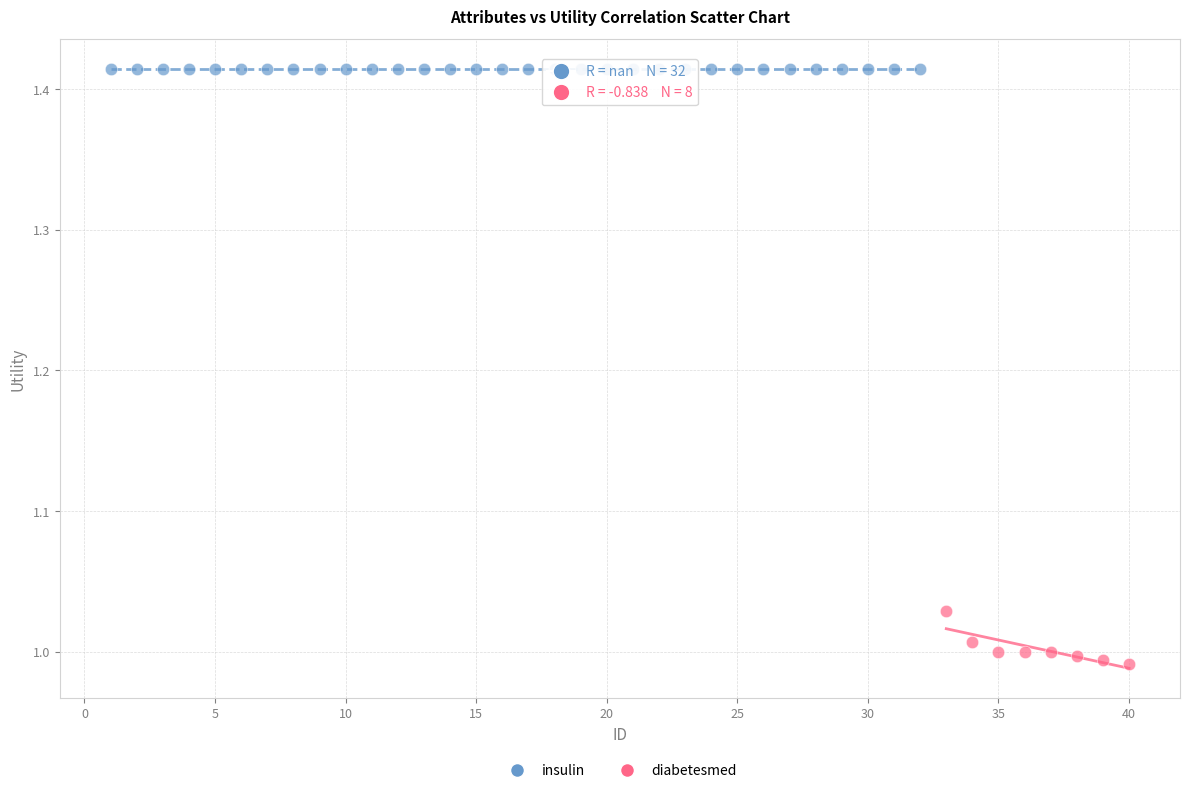

Which series reaches the maximum Y coordinate?

insulin